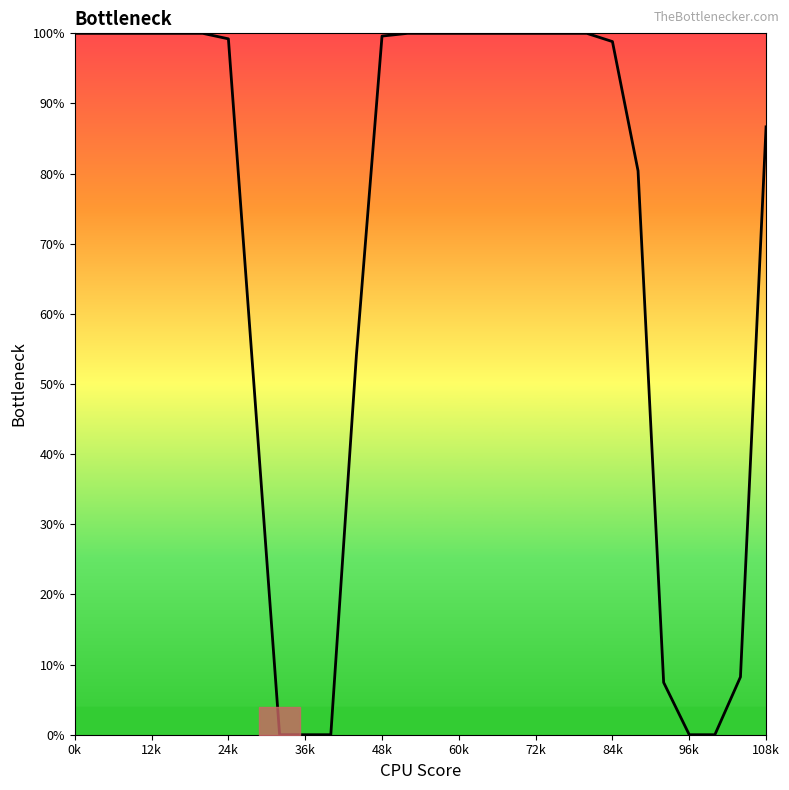

What is the maximum value shown in the chart?

100.0